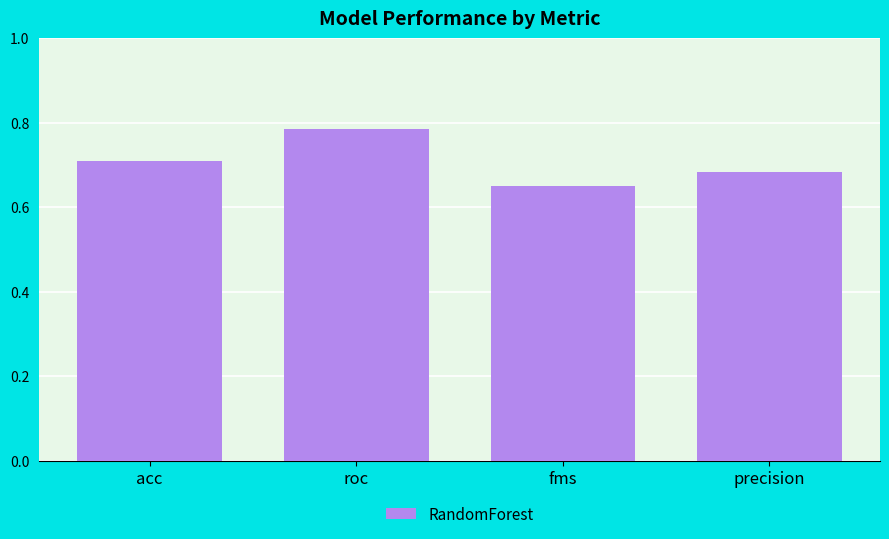

Are the bars grouped side by side (vs. stacked)?

No